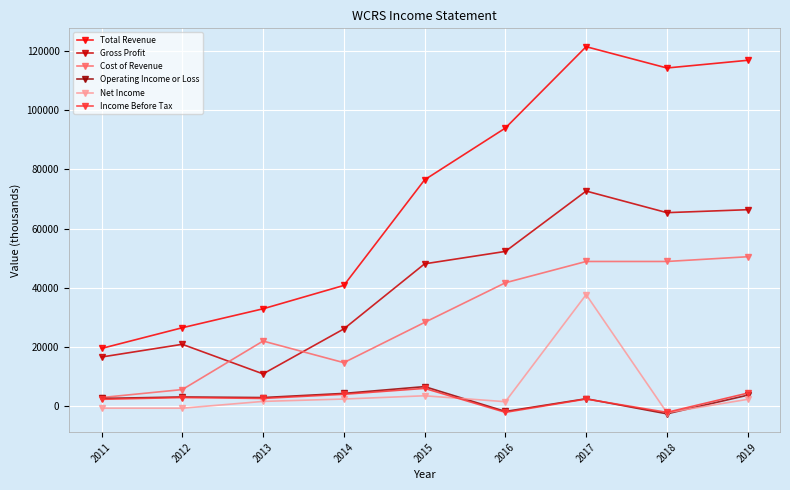

How many data points in Total Revenue are less than 76500?

4